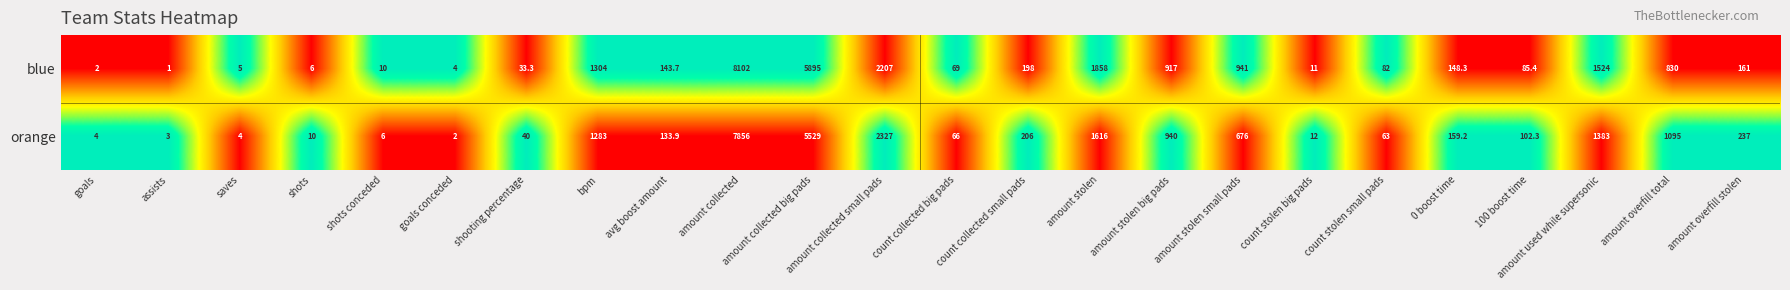

What is the greatest value displayed?

8102.0